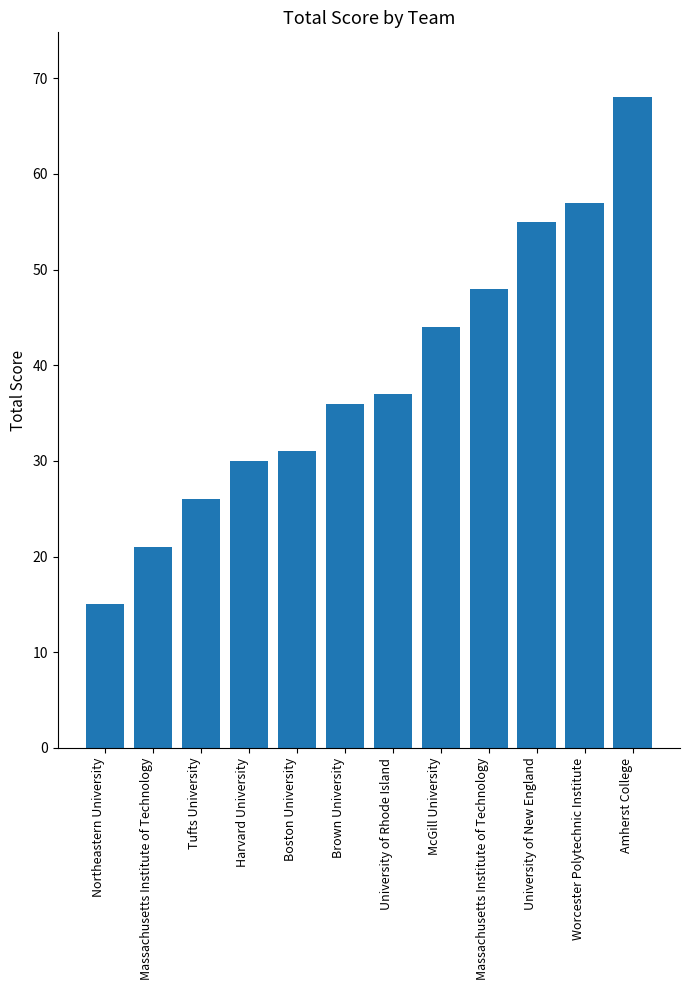

Where does the data first go above 37?

McGill University